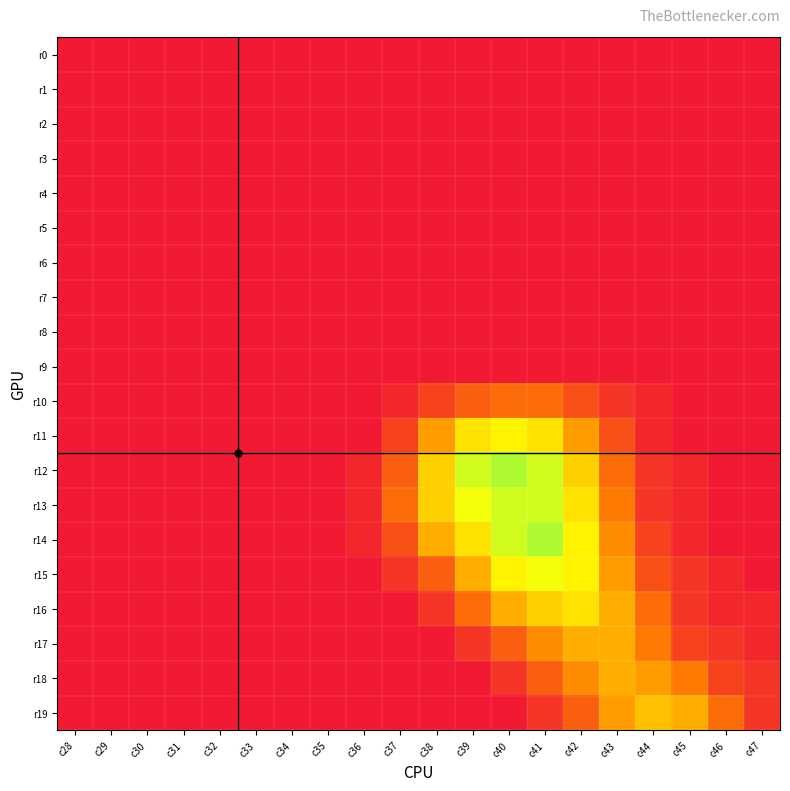

Reading left to right, what are all the values shown in this chart?

r0: c28=0	c29=0	c30=0	c31=0	c32=0	c33=0	c34=0	c35=0	c36=0	c37=0	c38=0	c39=0	c40=0	c41=0	c42=0	c43=0	c44=0	c45=0	c46=0	c47=0
r1: c28=0	c29=0	c30=0	c31=0	c32=0	c33=0	c34=0	c35=0	c36=0	c37=0	c38=0	c39=0	c40=0	c41=0	c42=0	c43=0	c44=0	c45=0	c46=0	c47=0
r2: c28=0	c29=0	c30=0	c31=0	c32=0	c33=0	c34=0	c35=0	c36=0	c37=0	c38=0	c39=0	c40=0	c41=0	c42=0	c43=0	c44=0	c45=0	c46=0	c47=0
r3: c28=0	c29=0	c30=0	c31=0	c32=0	c33=0	c34=0	c35=0	c36=0	c37=0	c38=0	c39=0	c40=0	c41=0	c42=0	c43=0	c44=0	c45=0	c46=0	c47=0
r4: c28=0	c29=0	c30=0	c31=0	c32=0	c33=0	c34=0	c35=0	c36=0	c37=0	c38=0	c39=0	c40=0	c41=0	c42=0	c43=0	c44=0	c45=0	c46=0	c47=0
r5: c28=0	c29=0	c30=0	c31=0	c32=0	c33=0	c34=0	c35=0	c36=0	c37=0	c38=0	c39=0	c40=0	c41=0	c42=0	c43=0	c44=0	c45=0	c46=0	c47=0
r6: c28=0	c29=0	c30=0	c31=0	c32=0	c33=0	c34=0	c35=0	c36=0	c37=0	c38=0	c39=0	c40=0	c41=0	c42=0	c43=0	c44=0	c45=0	c46=0	c47=0
r7: c28=0	c29=0	c30=0	c31=0	c32=0	c33=0	c34=0	c35=0	c36=0	c37=0	c38=0	c39=0	c40=0	c41=0	c42=0	c43=0	c44=0	c45=0	c46=0	c47=0
r8: c28=0	c29=0	c30=0	c31=0	c32=0	c33=0	c34=0	c35=0	c36=0	c37=0	c38=0	c39=0	c40=0	c41=0	c42=0	c43=0	c44=0	c45=0	c46=0	c47=0
r9: c28=0	c29=0	c30=0	c31=0	c32=0	c33=0	c34=0	c35=0	c36=0	c37=0	c38=0	c39=0	c40=0	c41=0	c42=0	c43=0	c44=0	c45=0	c46=0	c47=0
r10: c28=0	c29=0	c30=0	c31=0	c32=0	c33=0	c34=0	c35=0	c36=0	c37=1	c38=3	c39=5	c40=6	c41=6	c42=4	c43=2	c44=1	c45=0	c46=0	c47=0
r11: c28=0	c29=0	c30=0	c31=0	c32=0	c33=0	c34=0	c35=0	c36=0	c37=3	c38=9	c39=13	c40=14	c41=13	c42=9	c43=4	c44=1	c45=0	c46=0	c47=0
r12: c28=0	c29=0	c30=0	c31=0	c32=0	c33=0	c34=0	c35=0	c36=1	c37=5	c38=12	c39=16	c40=17	c41=16	c42=12	c43=6	c44=2	c45=1	c46=0	c47=0
r13: c28=0	c29=0	c30=0	c31=0	c32=0	c33=0	c34=0	c35=0	c36=1	c37=6	c38=12	c39=15	c40=16	c41=16	c42=13	c43=7	c44=2	c45=1	c46=0	c47=0
r14: c28=0	c29=0	c30=0	c31=0	c32=0	c33=0	c34=0	c35=0	c36=1	c37=4	c38=10	c39=13	c40=16	c41=17	c42=14	c43=8	c44=3	c45=1	c46=0	c47=0
r15: c28=0	c29=0	c30=0	c31=0	c32=0	c33=0	c34=0	c35=0	c36=0	c37=2	c38=5	c39=10	c40=14	c41=15	c42=14	c43=9	c44=4	c45=2	c46=1	c47=0
r16: c28=0	c29=0	c30=0	c31=0	c32=0	c33=0	c34=0	c35=0	c36=0	c37=0	c38=2	c39=6	c40=10	c41=12	c42=13	c43=10	c44=6	c45=2	c46=1	c47=1
r17: c28=0	c29=0	c30=0	c31=0	c32=0	c33=0	c34=0	c35=0	c36=0	c37=0	c38=0	c39=2	c40=5	c41=8	c42=10	c43=10	c44=7	c45=3	c46=2	c47=1
r18: c28=0	c29=0	c30=0	c31=0	c32=0	c33=0	c34=0	c35=0	c36=0	c37=0	c38=0	c39=0	c40=2	c41=5	c42=8	c43=10	c44=9	c45=7	c46=3	c47=2
r19: c28=0	c29=0	c30=0	c31=0	c32=0	c33=0	c34=0	c35=0	c36=0	c37=0	c38=0	c39=0	c40=0	c41=2	c42=5	c43=9	c44=11	c45=10	c46=6	c47=2